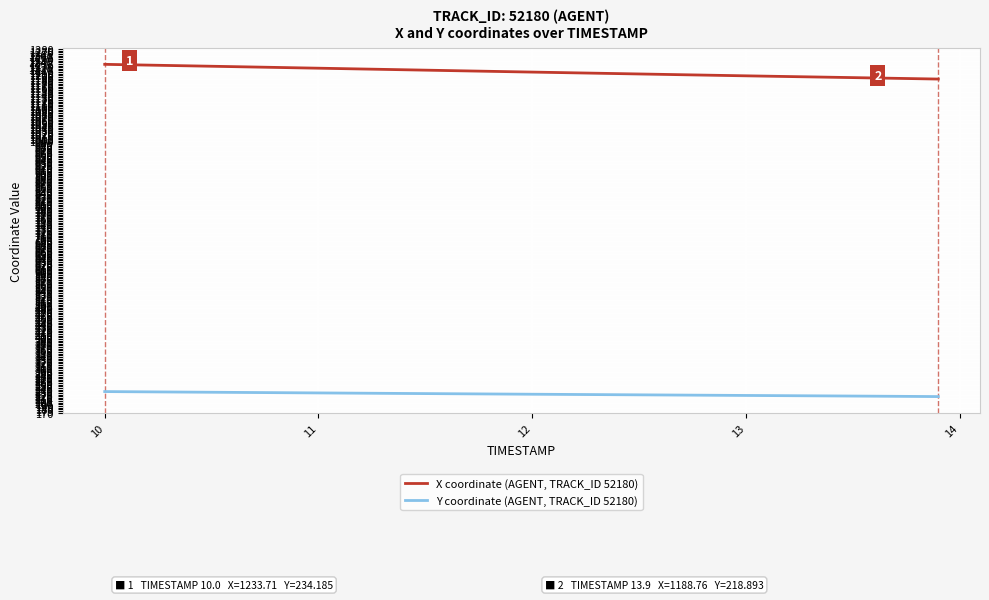

What is the maximum value shown in the chart?

1233.7